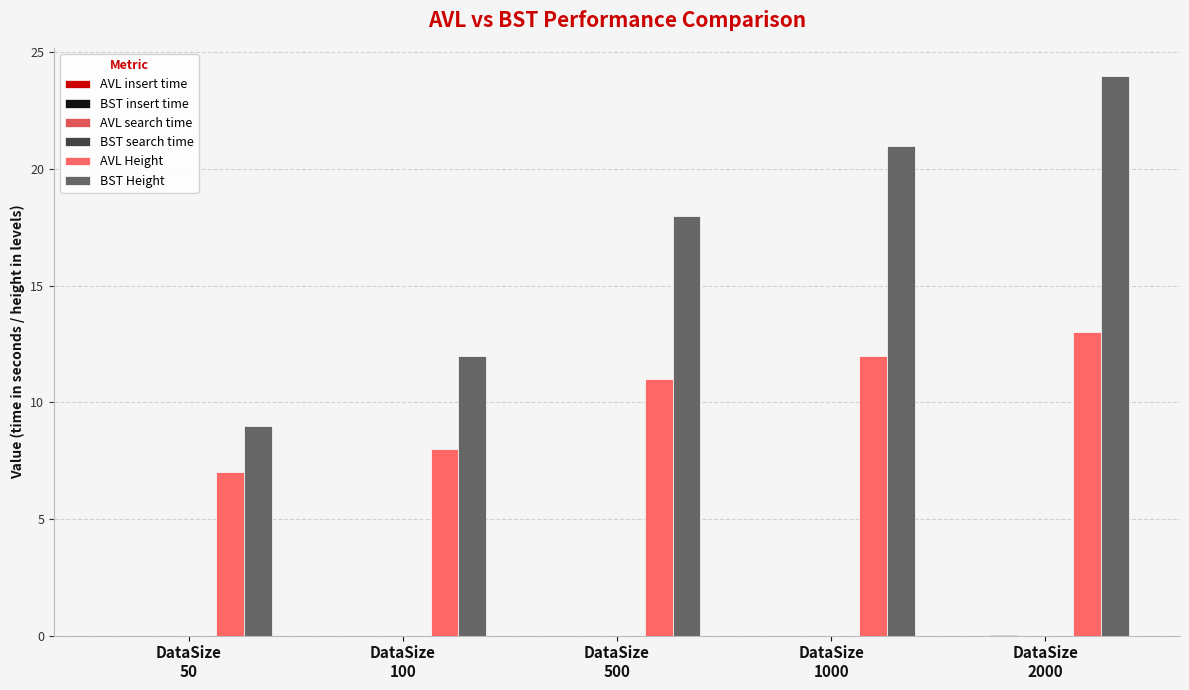

The BST Height series shows 9.0 at DataSize
50. True or false?

True